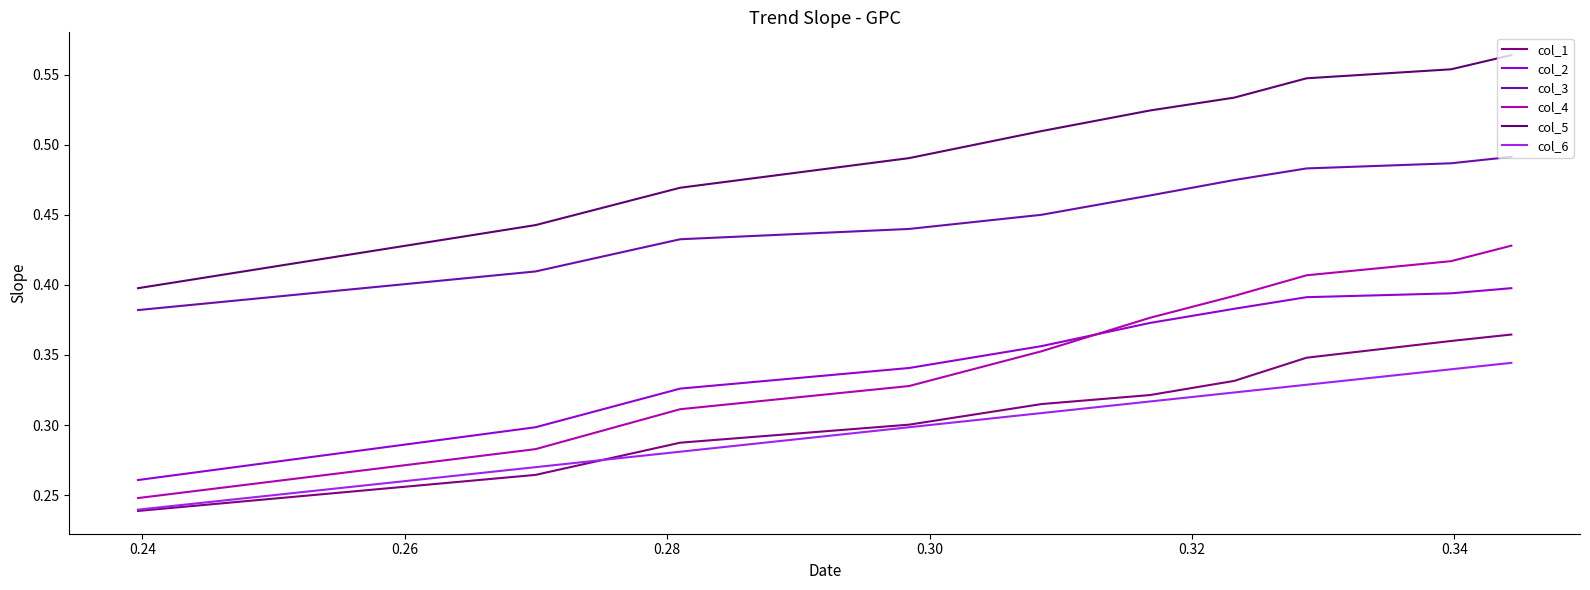

Which series has the largest range (max minus min)?

col_4